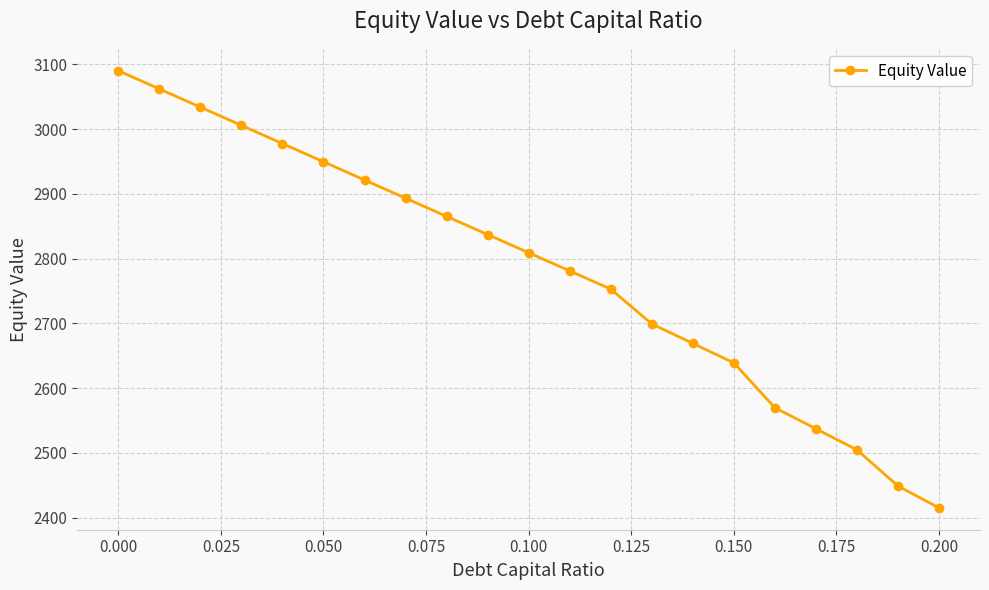

What is the minimum value shown in the chart?

2415.0